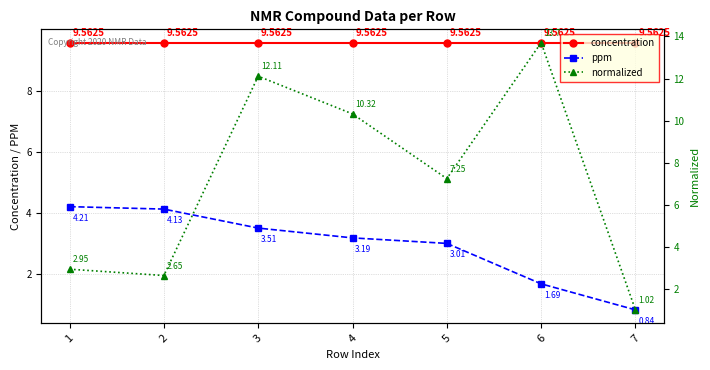

What is the value of the normalized point at the 7th from the left?

1.0